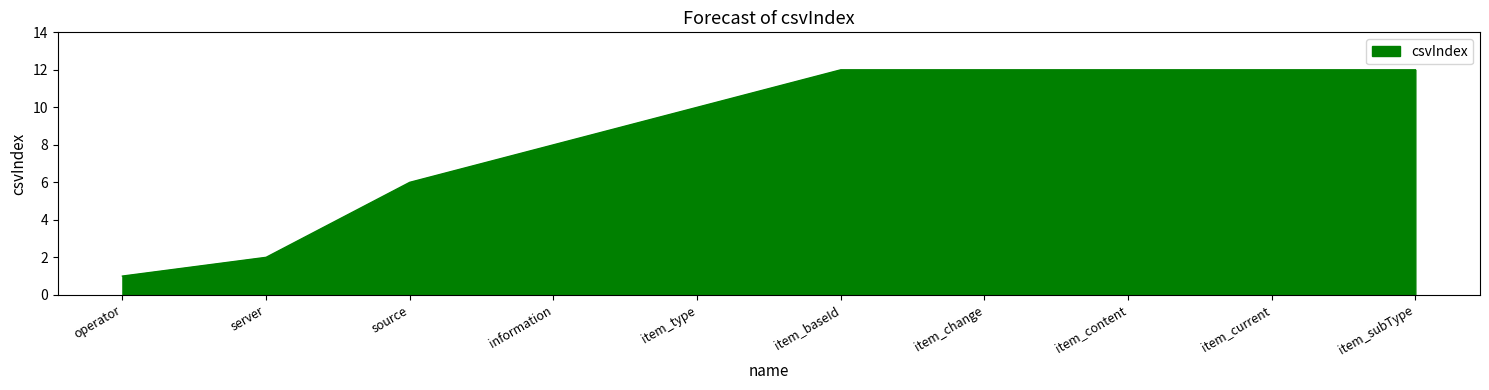

What position from the left is operator?

1